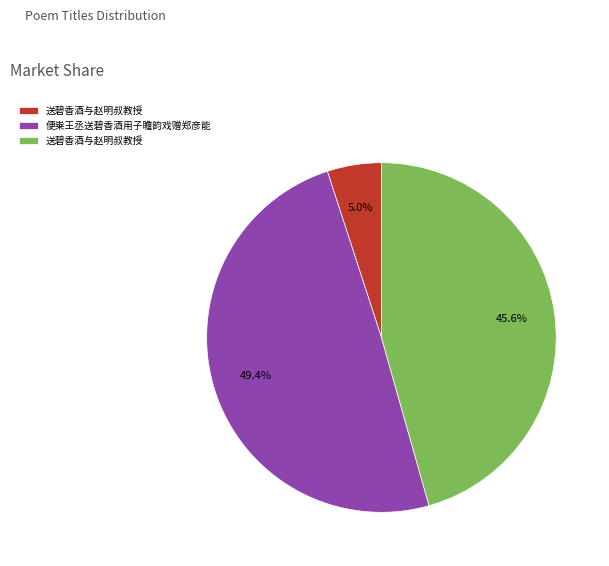

Does any single category account for the majority?

No